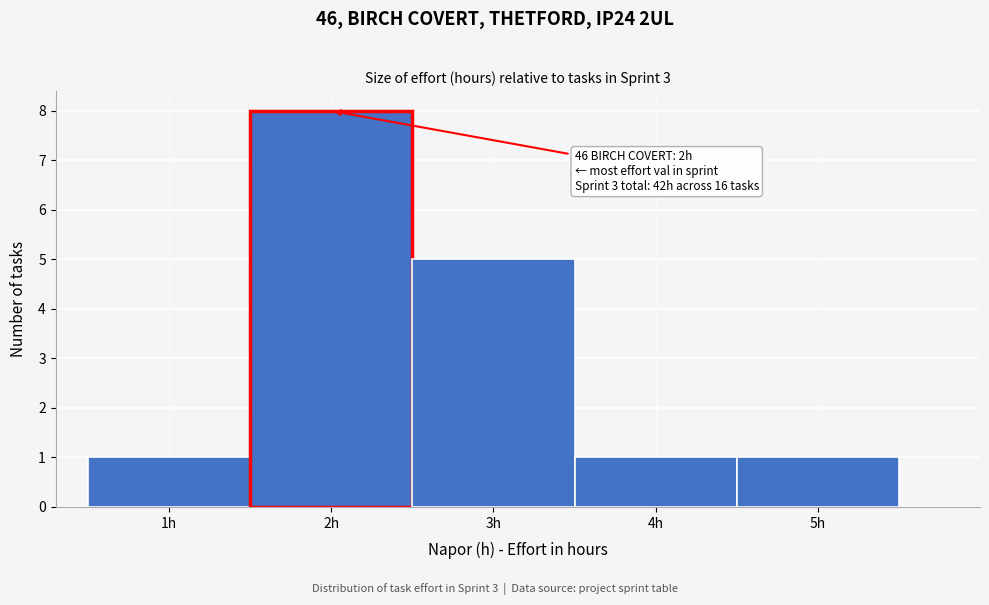

Which range on the x-axis has the tallest bar?

1.5 to 2.5